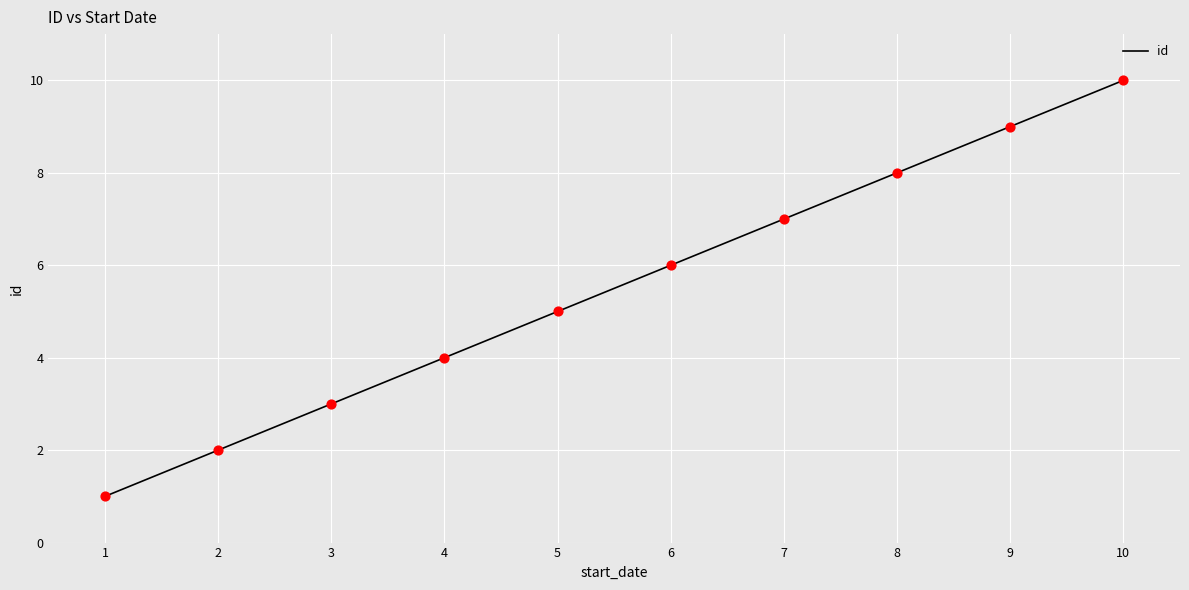

What is the ratio of the value at 4 to the value at 2?

2.0